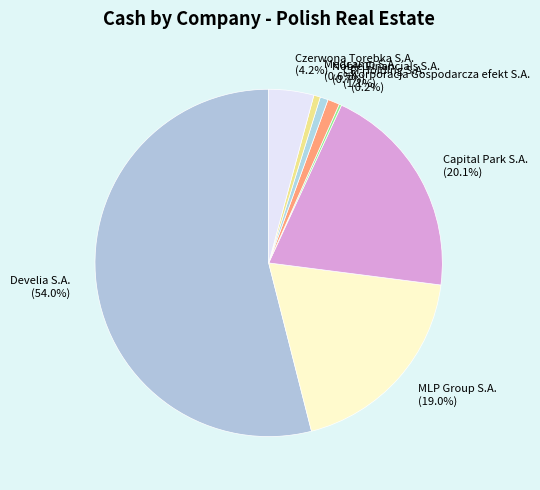

Which slice represents more than half of the pie?

Develia S.A.